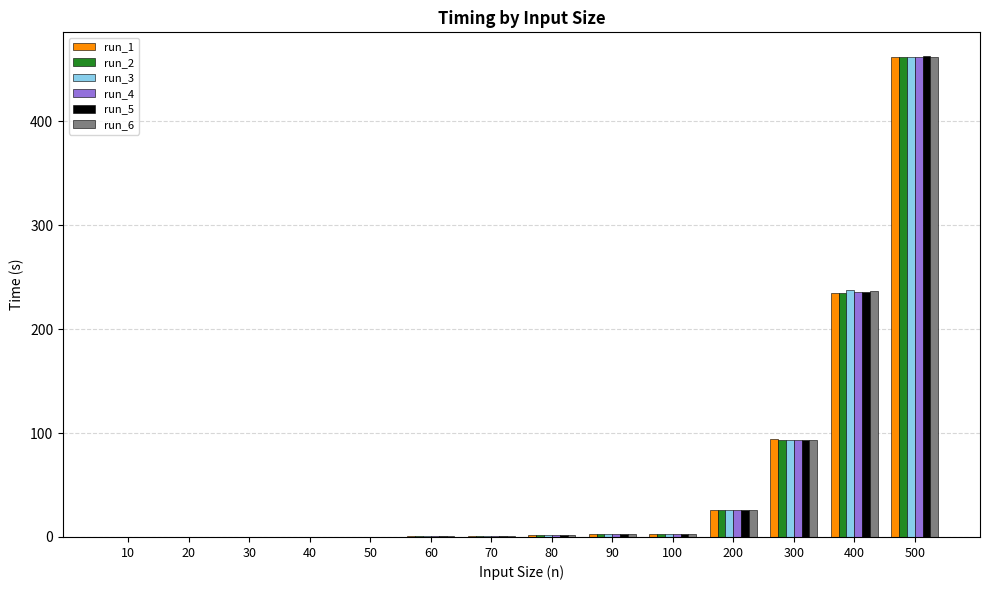

Which category has the highest value across all series?

500